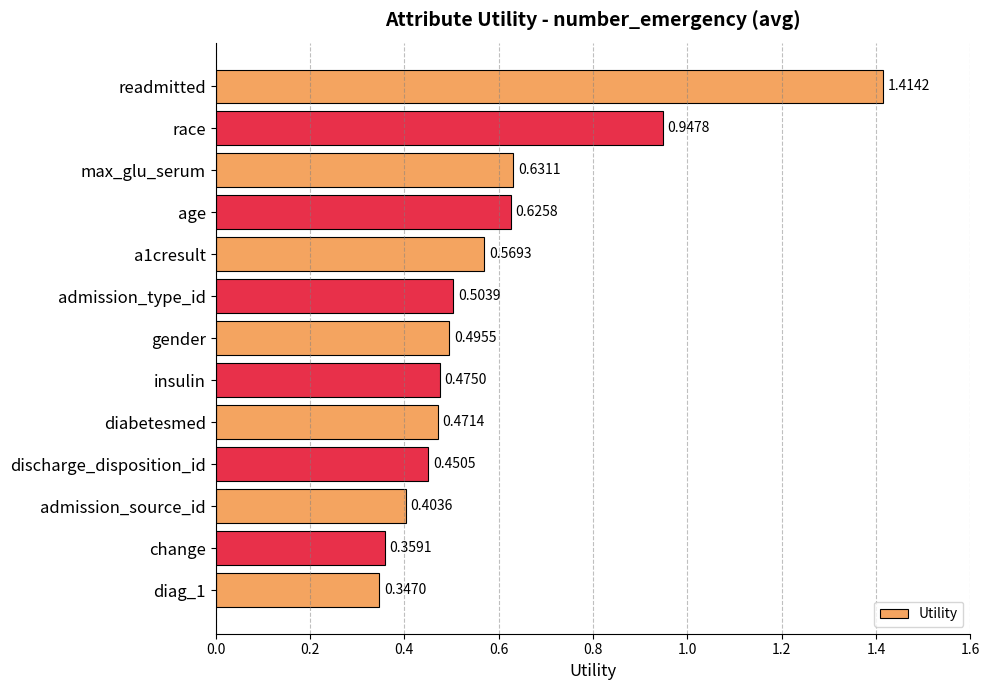

List the labels in order of value, largest first.

readmitted, race, max_glu_serum, age, a1cresult, admission_type_id, gender, insulin, diabetesmed, discharge_disposition_id, admission_source_id, change, diag_1